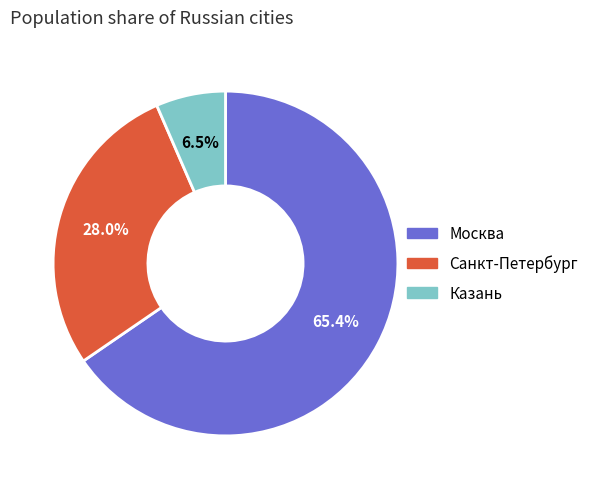

To the nearest percent, what is the combined percentage of Санкт-Петербург and Москва?

93%